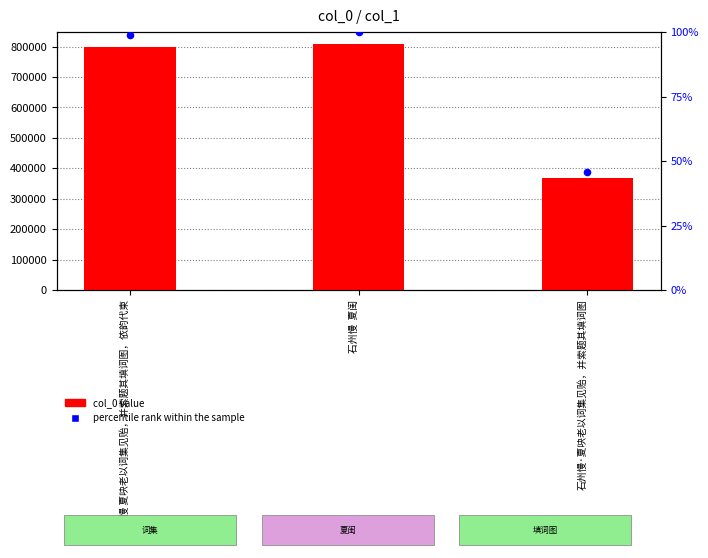

What is the total value across all series at 石州慢  夏闺?

807733.0